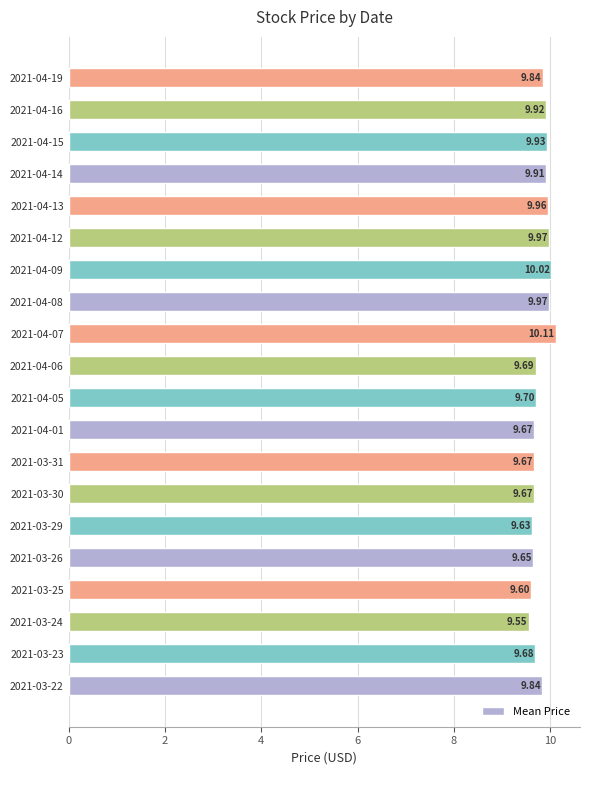

Which has a higher value, 2021-04-05 or 2021-04-12?

2021-04-12